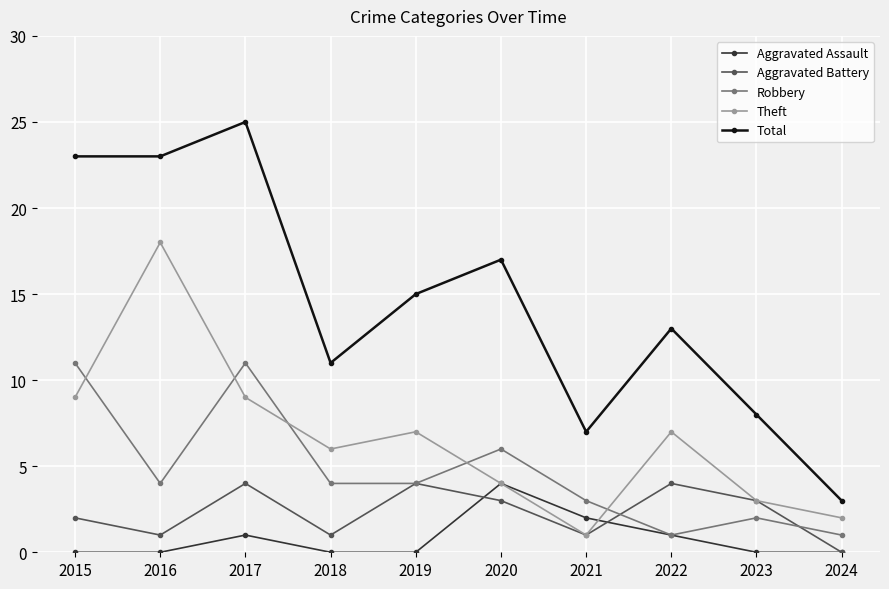

True or false: Aggravated Battery and Total cross at least once.

False